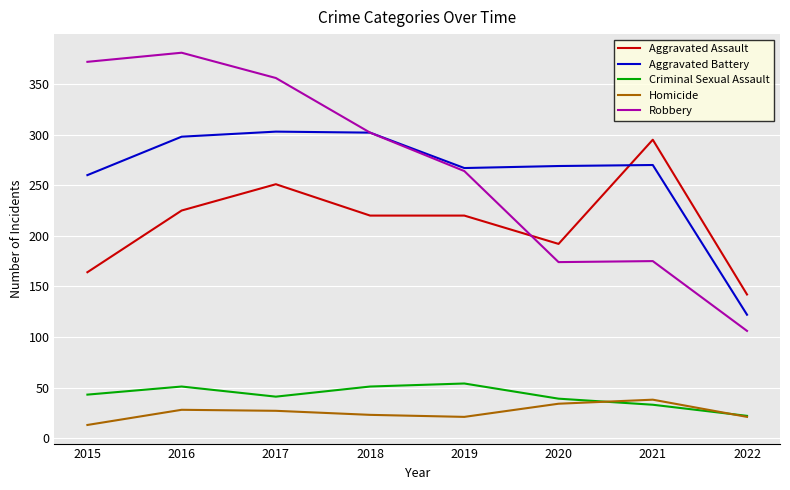

True or false: Homicide and Robbery cross at least once.

False